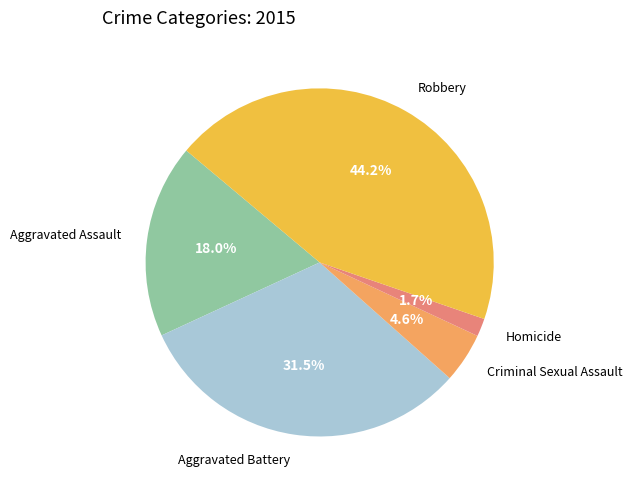

Is the sum of Aggravated Assault and Robbery greater than half?

Yes